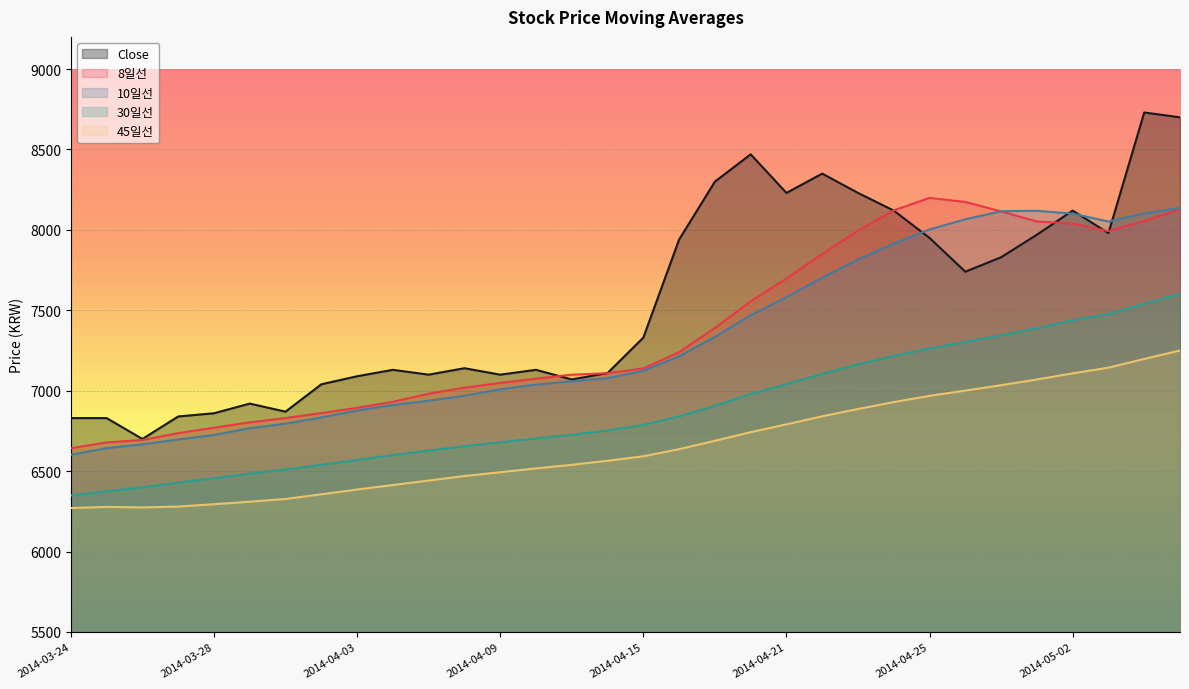

The 30일선 series shows 10277.0 at 2014-04-03. True or false?

False